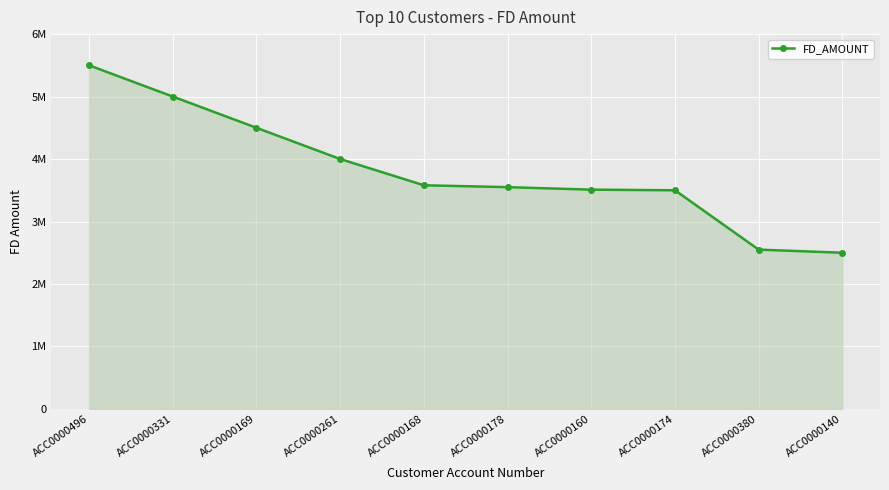

What is the ratio of the value at ACC0000168 to the value at ACC0000496?

0.7